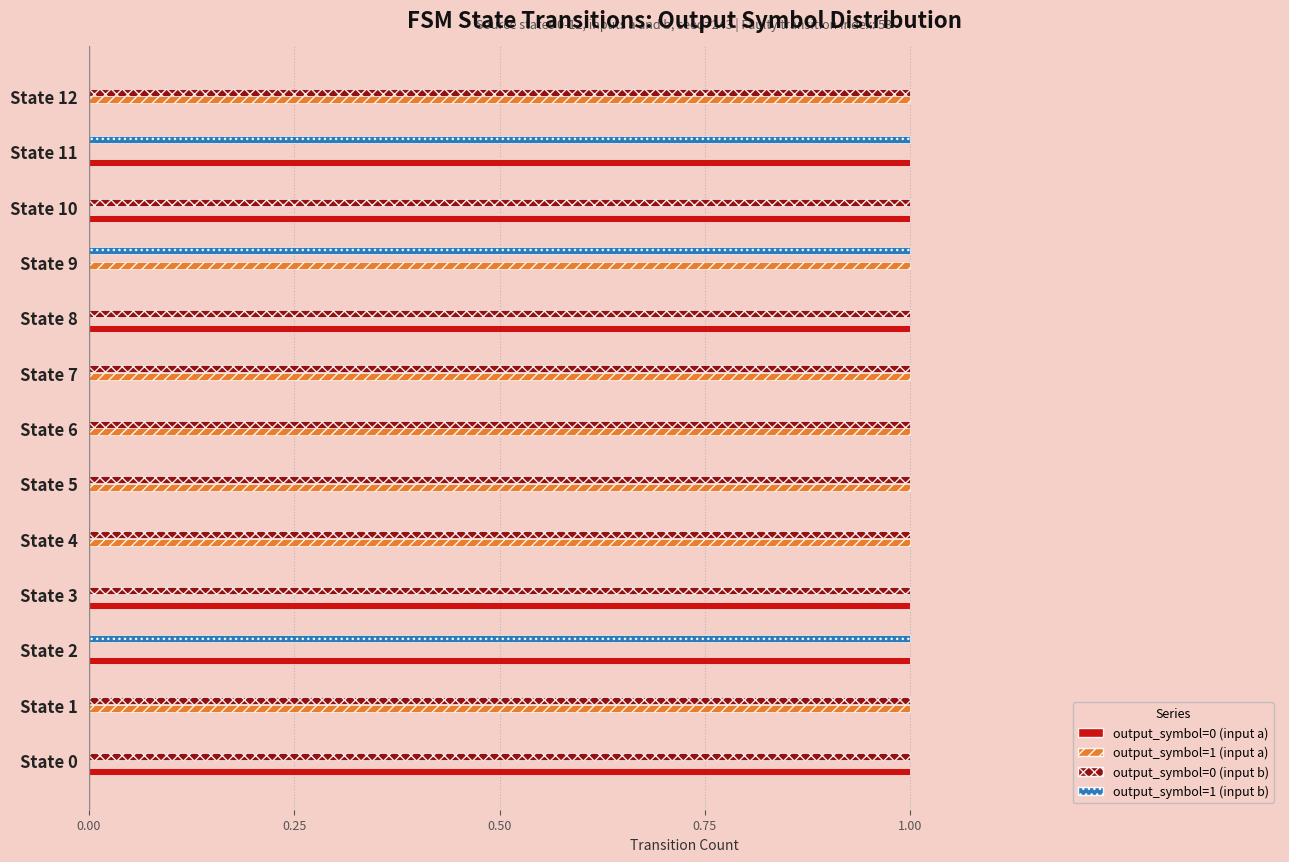

Is the value of output_symbol=0 (input b) at State 5 greater than the value of output_symbol=1 (input a) at State 11?

Yes